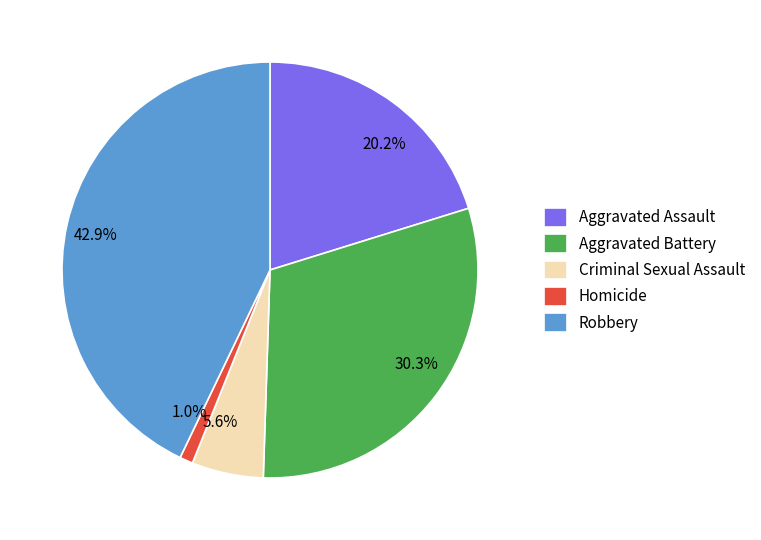

To the nearest percent, what percentage of the pie is Homicide?

1%